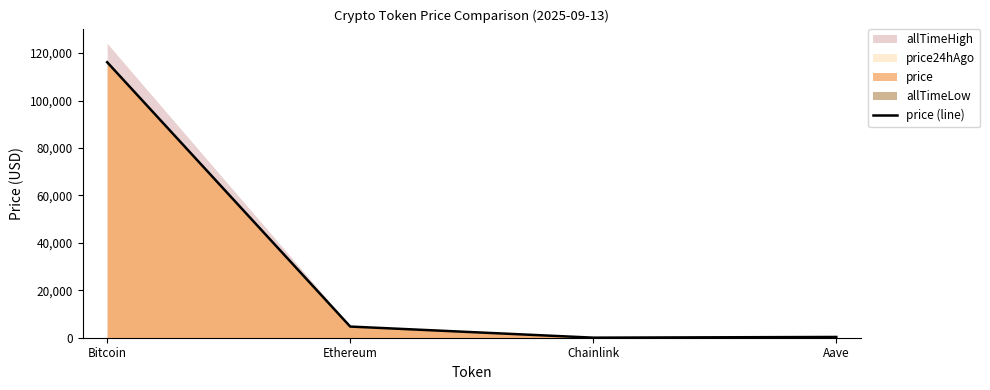

What is the change in value from Ethereum to Aave?

-4381.2